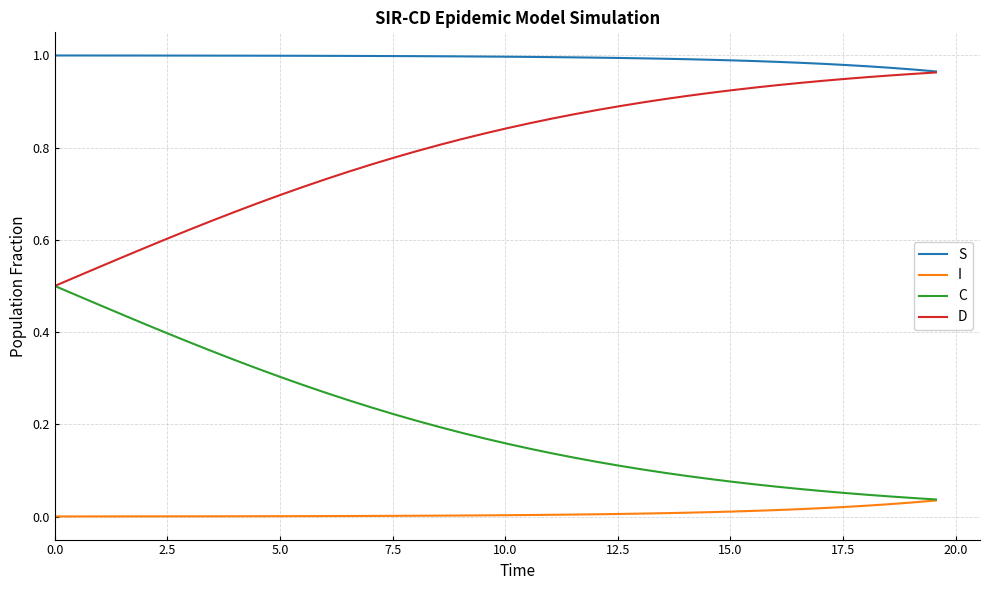

True or false: D and I cross at least once.

False